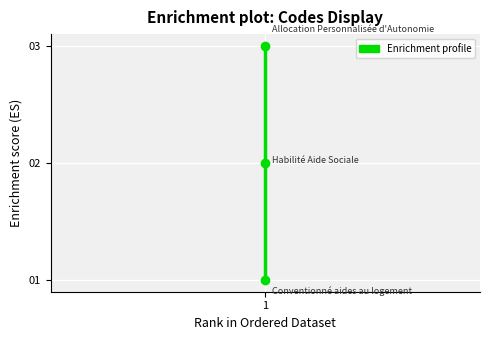

What is the sum of all values?

6